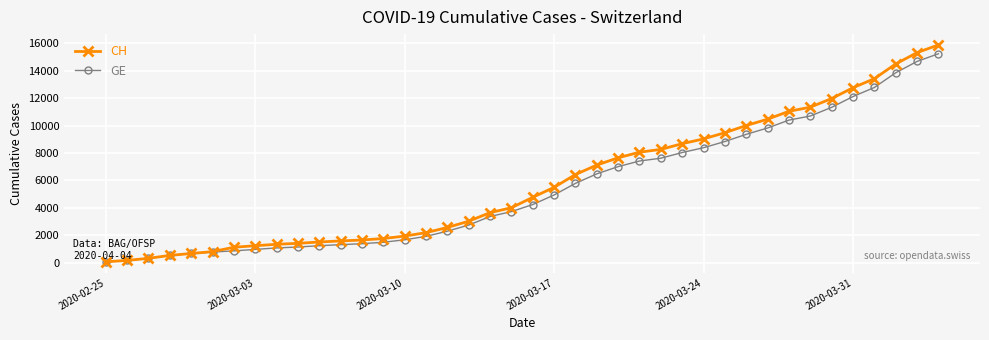

True or false: CH and GE cross at least once.

False